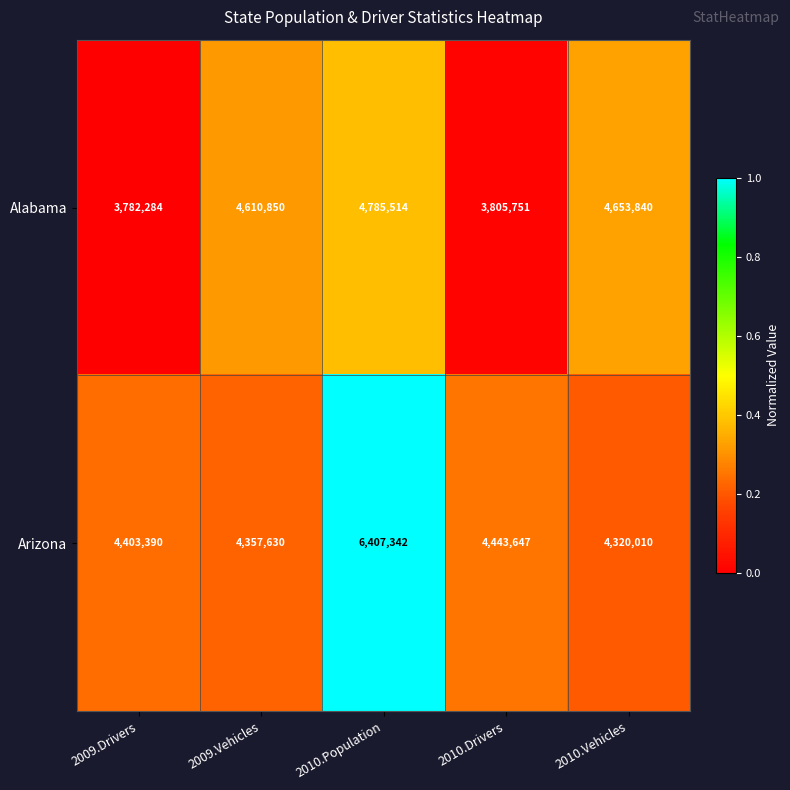

How many data points in Alabama are less than 4610850?

2